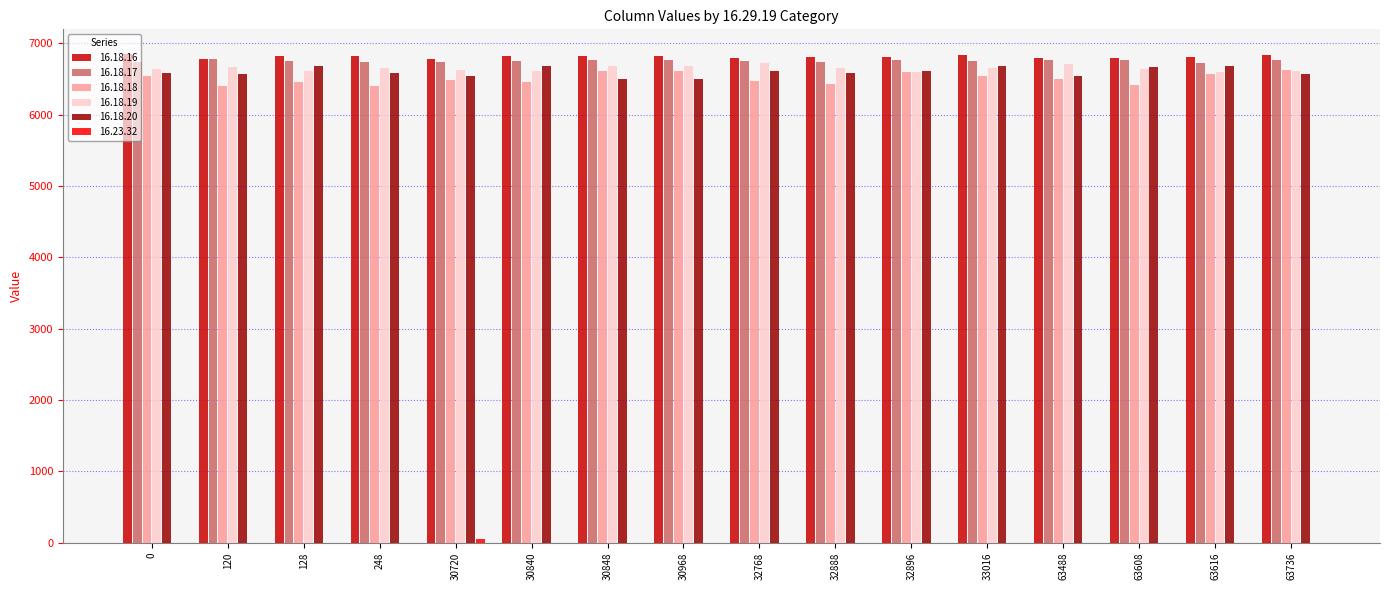

What value does the 16.18.16 series have at 30720?

6784